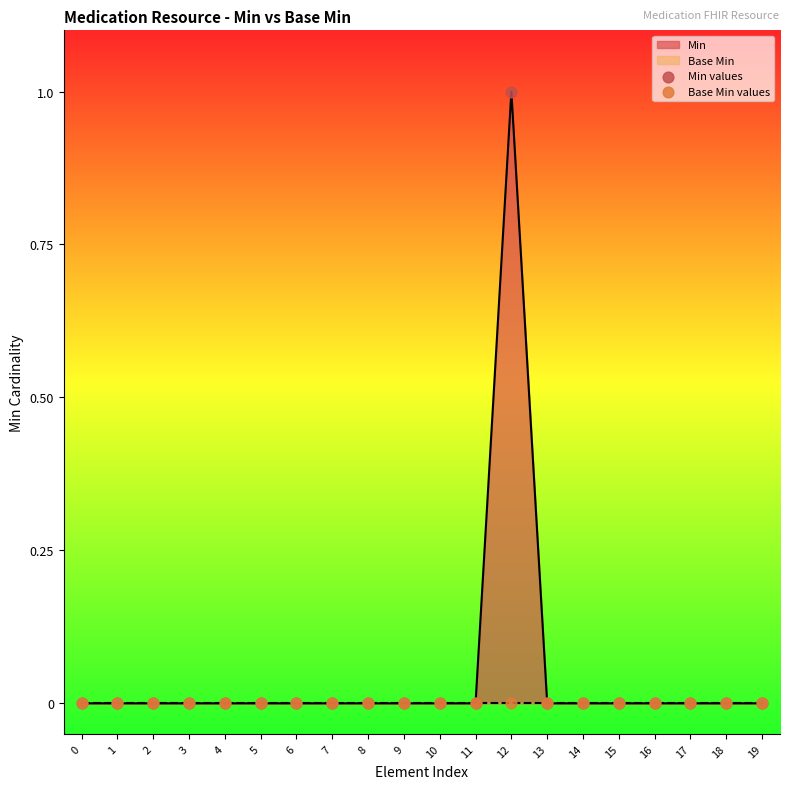

Which series has the largest Y range (max minus min)?

Min values